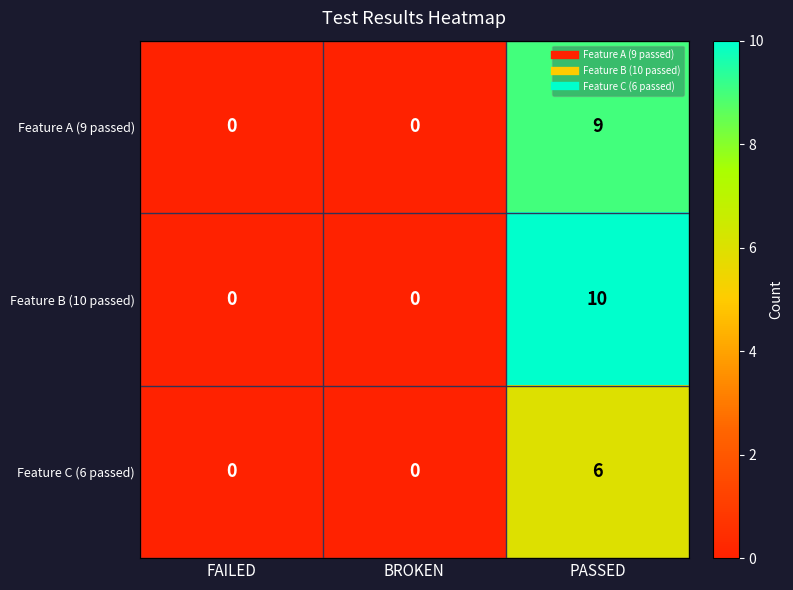

How many Feature B (10 passed) values are between 0 and 10?

3